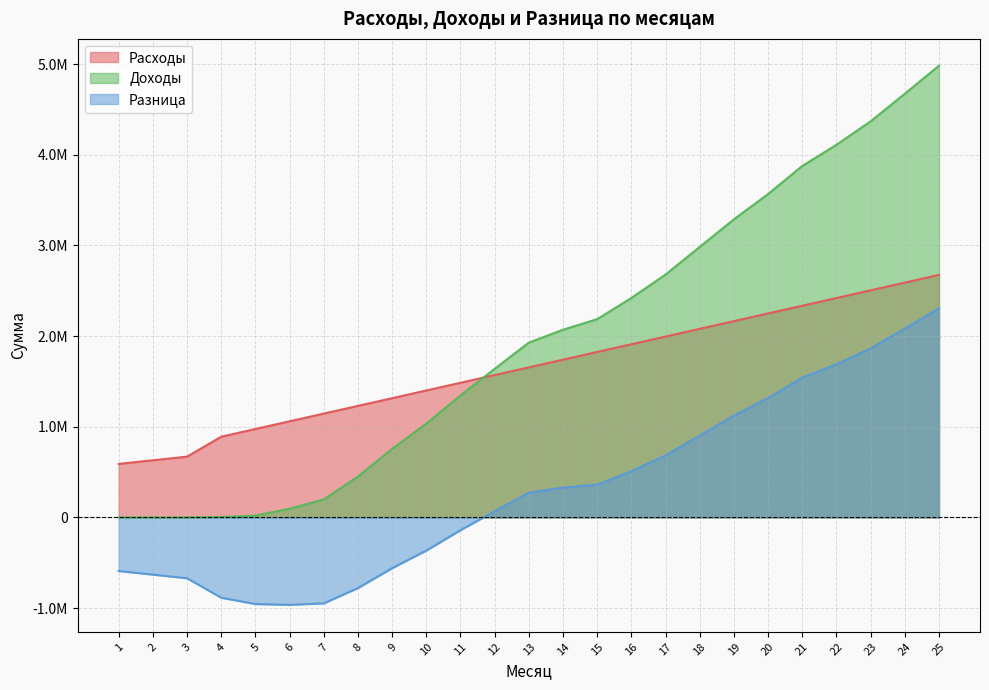

At which label is Доходы closest to 2491825?

16